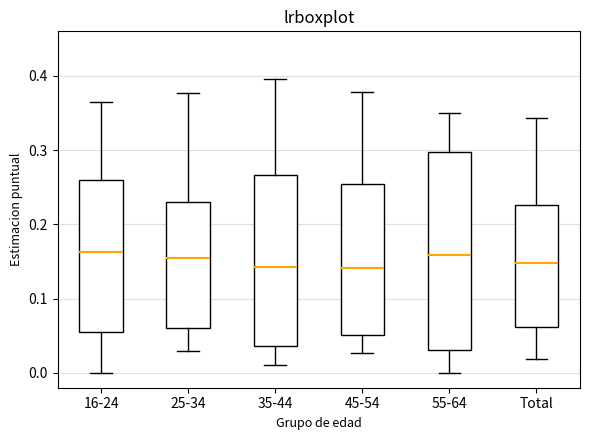

Comparing the boxes themselves (not the whiskers), which one is the tallest?

55-64